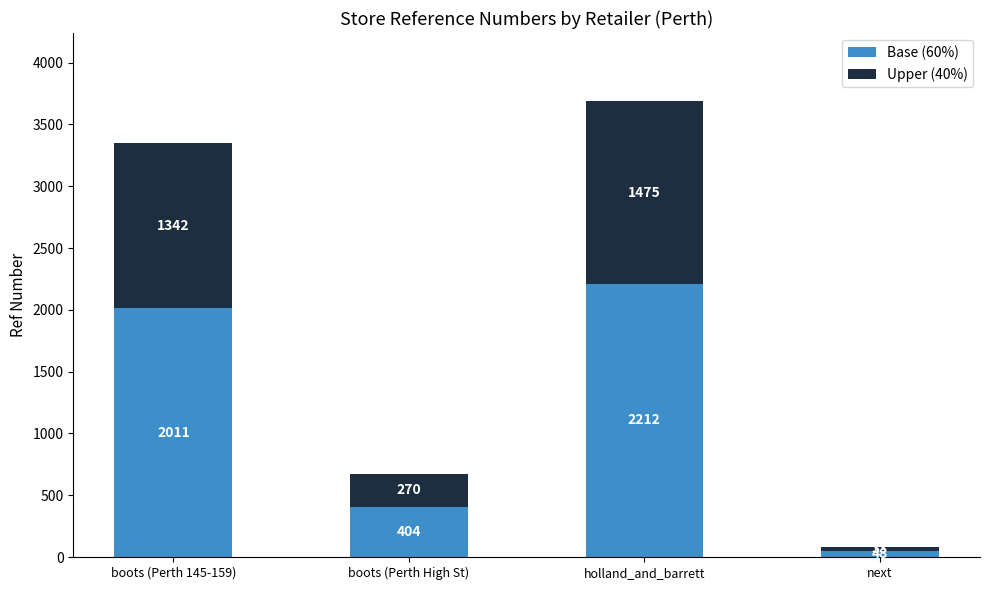

List the labels in order of Base (60%) value, largest first.

holland_and_barrett, boots (Perth 145-159), boots (Perth High St), next